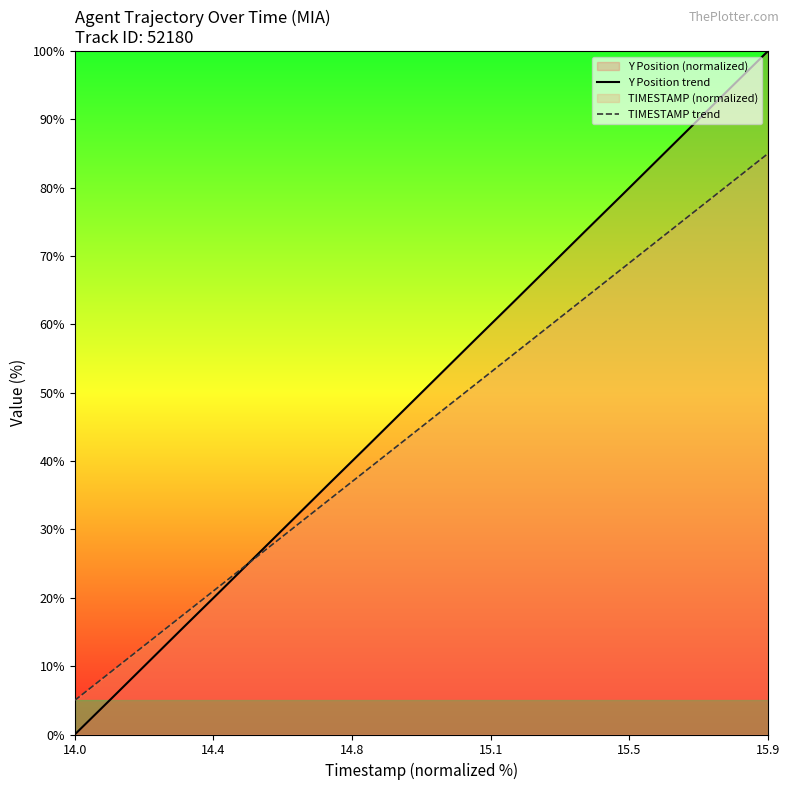

Rank the series by their maximum value, from highest to lowest.

Y Position trend, TIMESTAMP trend